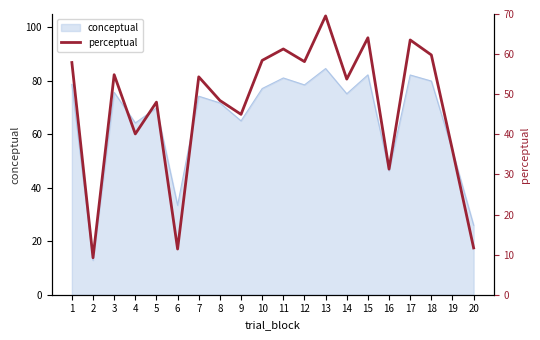

How many values are below 54?

10